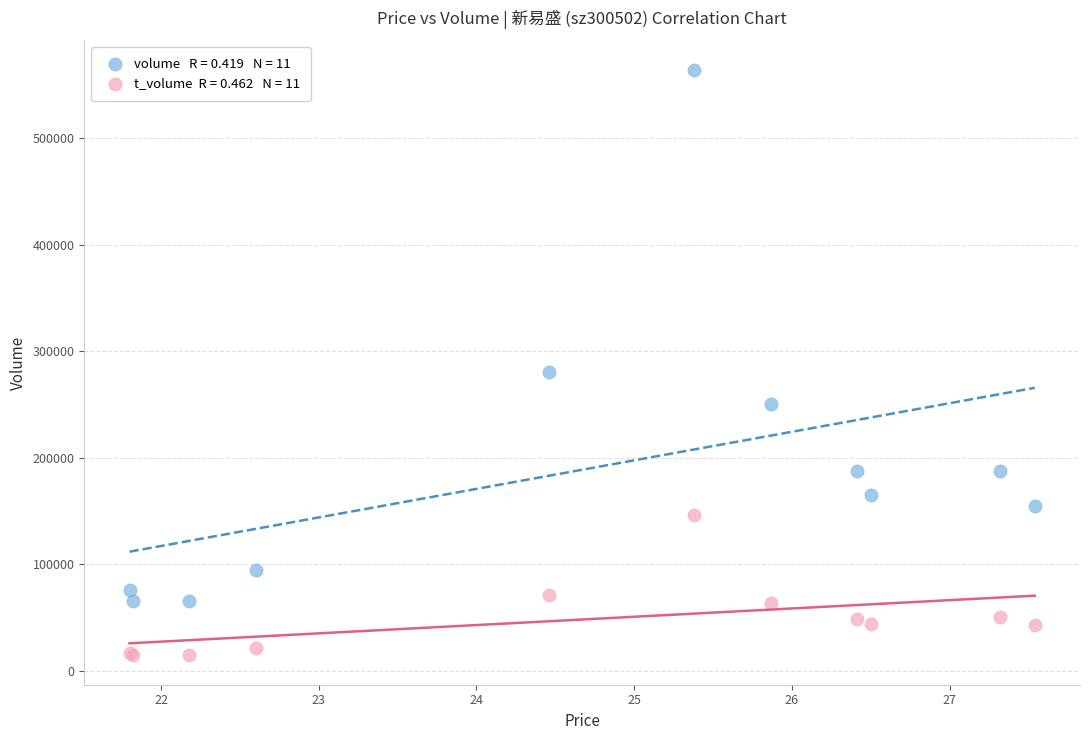

Across all series, what Y value is closest to 289245?

280282